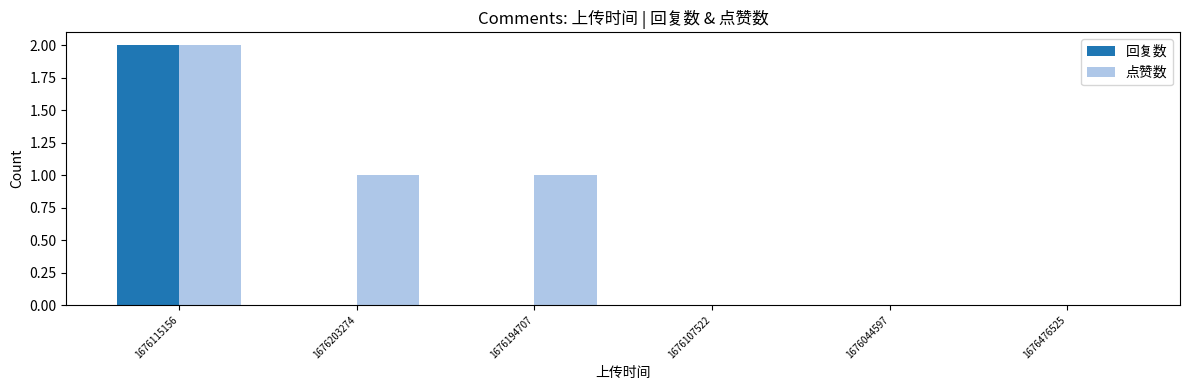

At which category is the sum across all series the highest?

1676115156